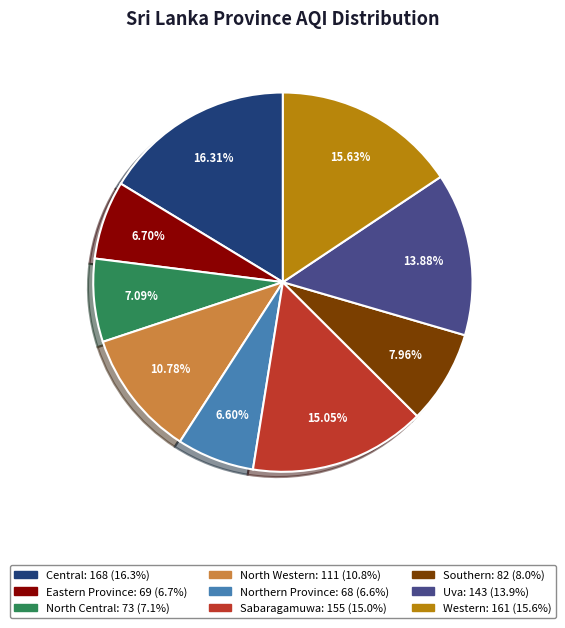

To the nearest percent, what percentage of the pie is North Western?

11%